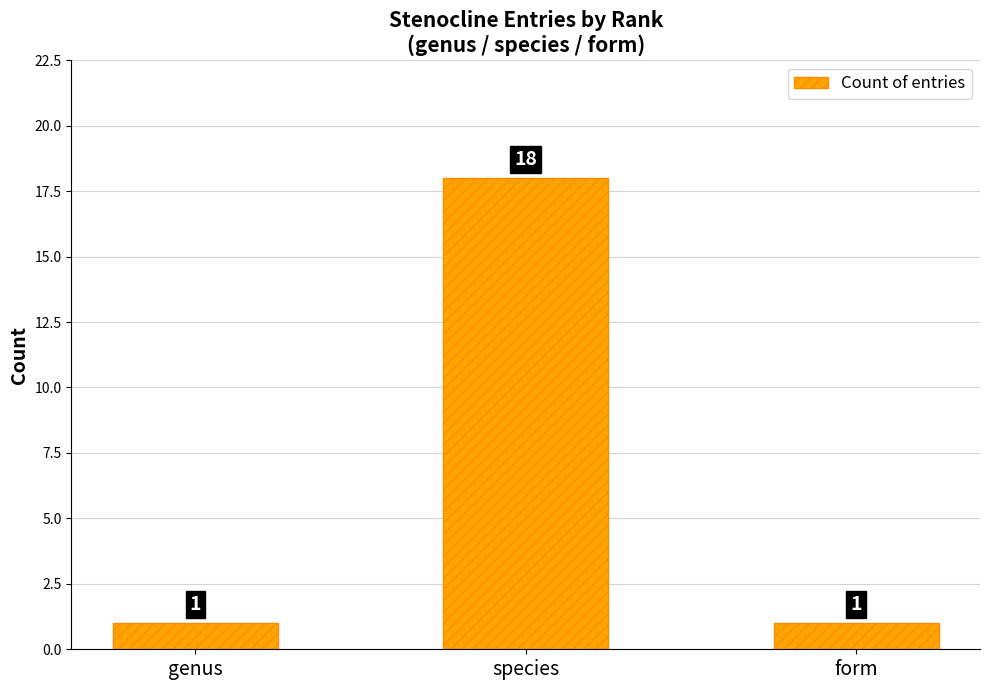

What is the sum of the values at species and genus?

19